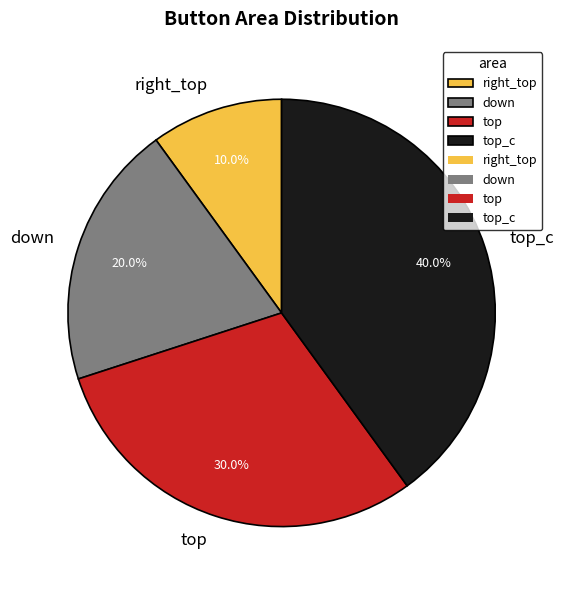

To the nearest percent, what is the average slice percentage?

25%